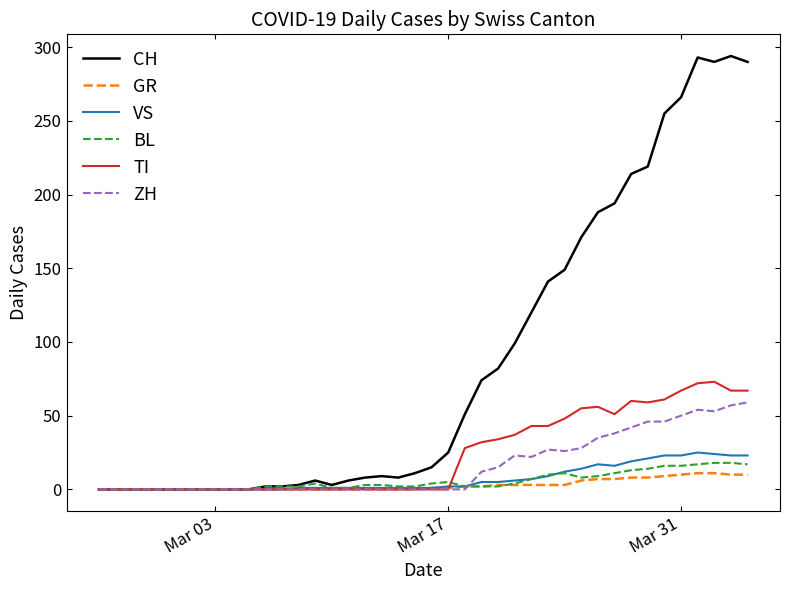

Which series has the largest total across all categories?

CH